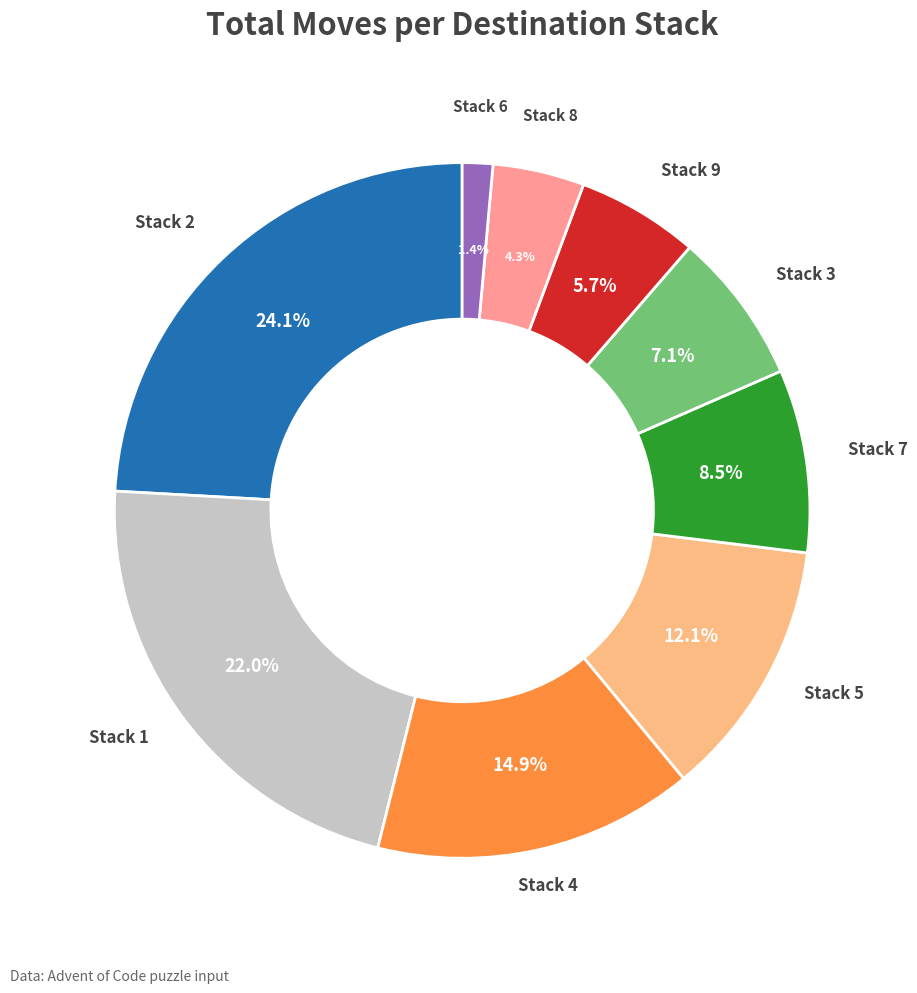

What is the smallest slice in the pie chart?

Stack 6